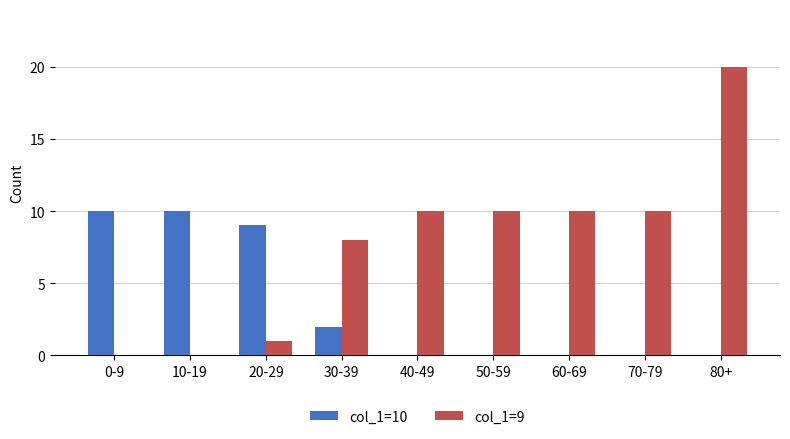

Are the bars horizontal?

No